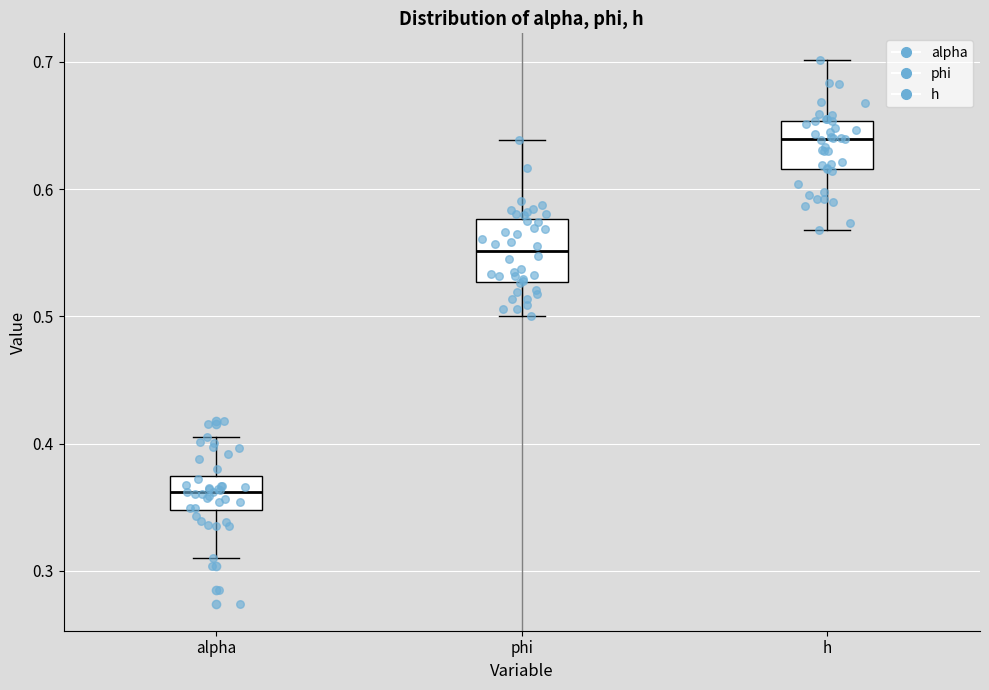

Which box has the lowest median line?

alpha